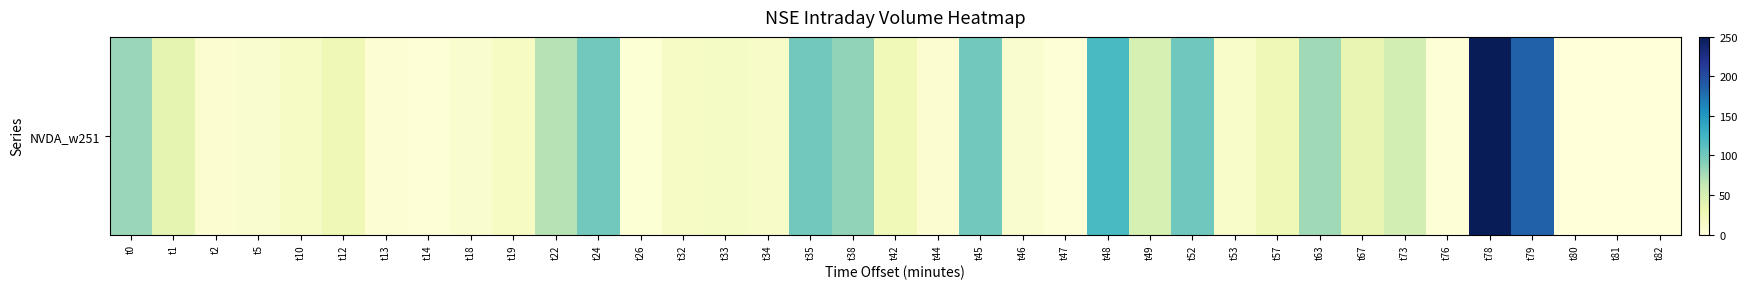

What is the change in value from t12 to t79?

+157